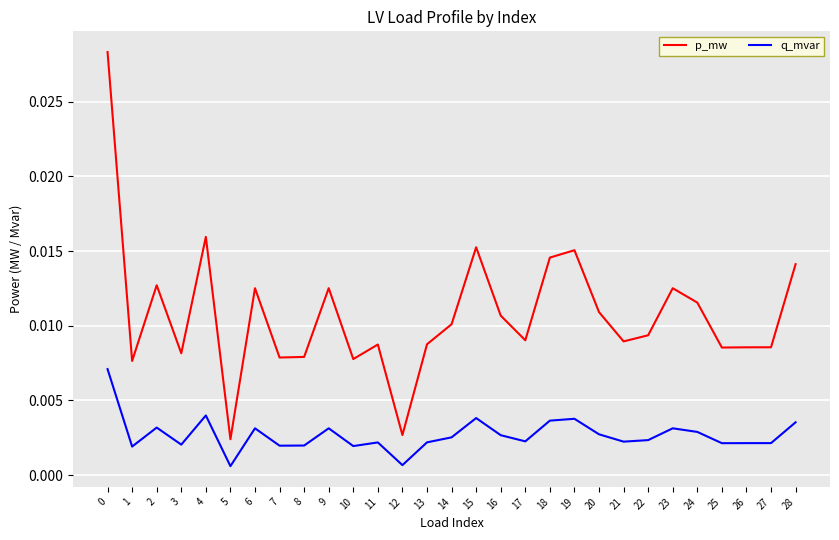

At which label is p_mw closest to 0?

5